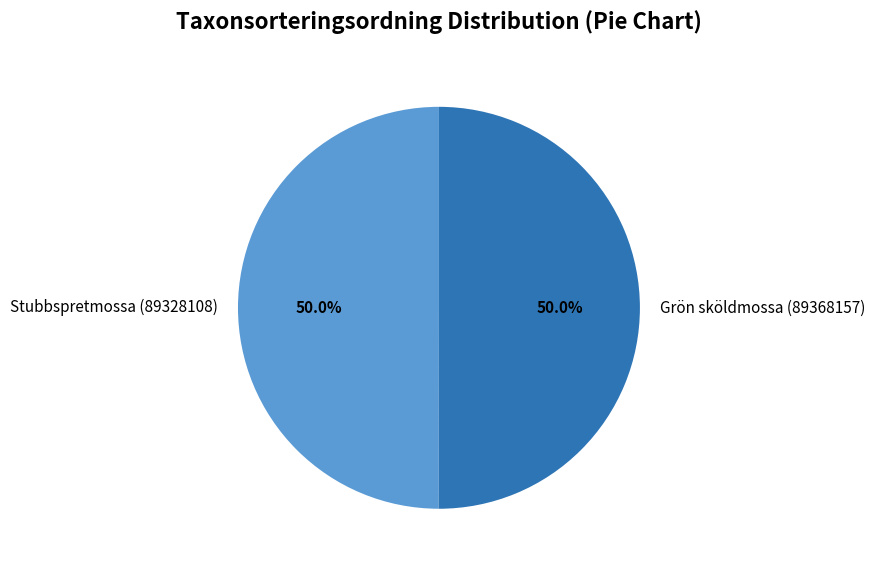

To the nearest percent, what is the average slice percentage?

50%